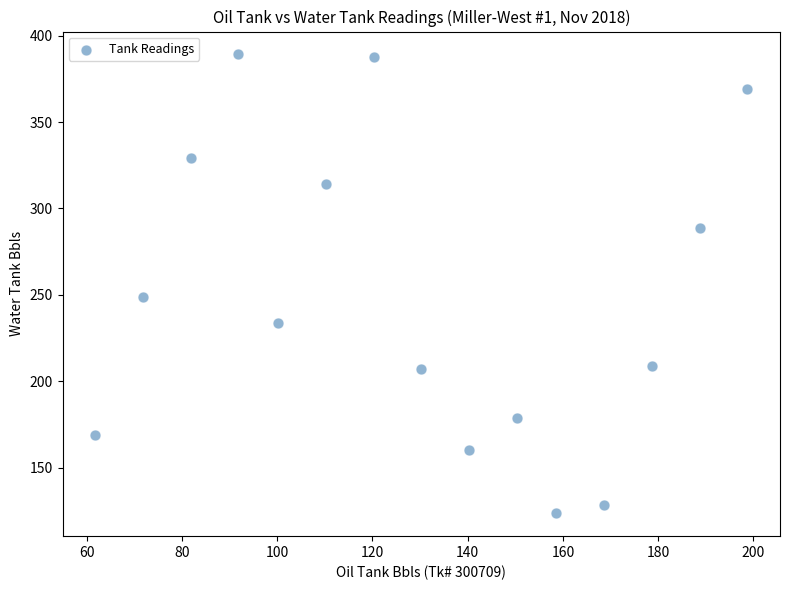

What is the range of Y values (max minus min)?

265.5